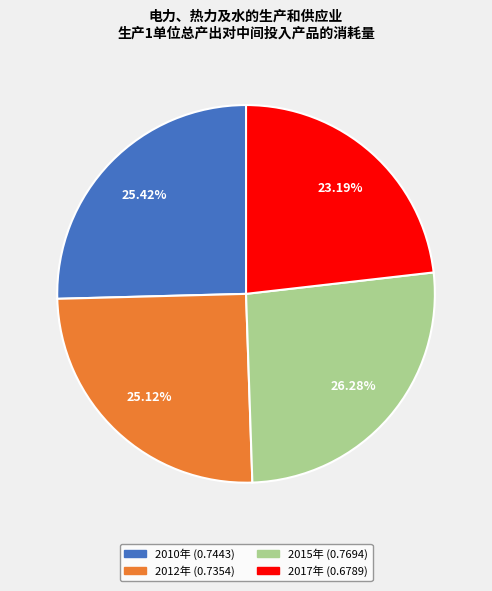

True or false: 2012年 accounts for 20% of the total.

False